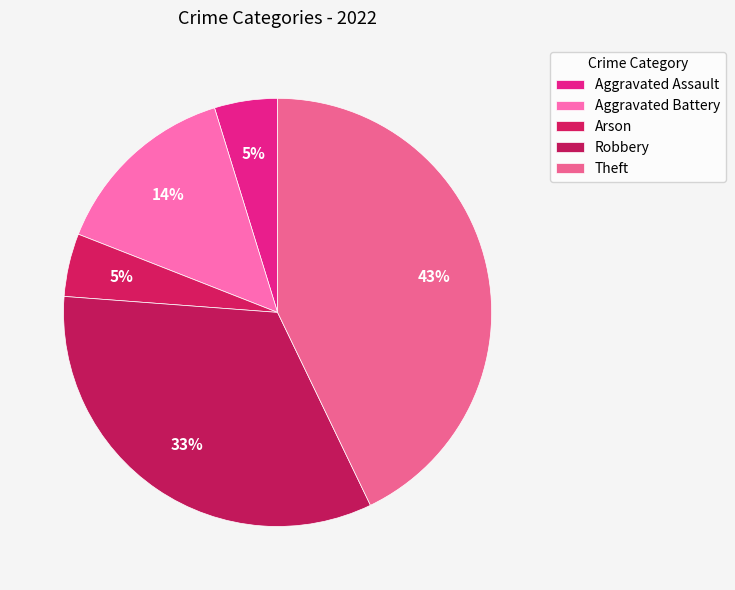

Is it true that Arson is 1% of the pie?

False